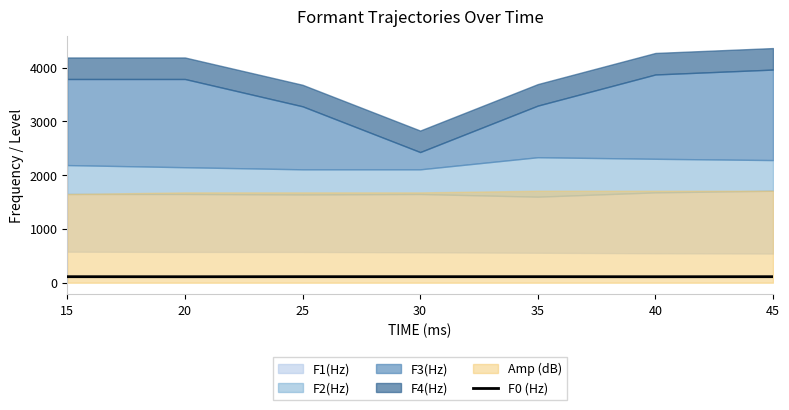

How many lines are shown in the chart?

1